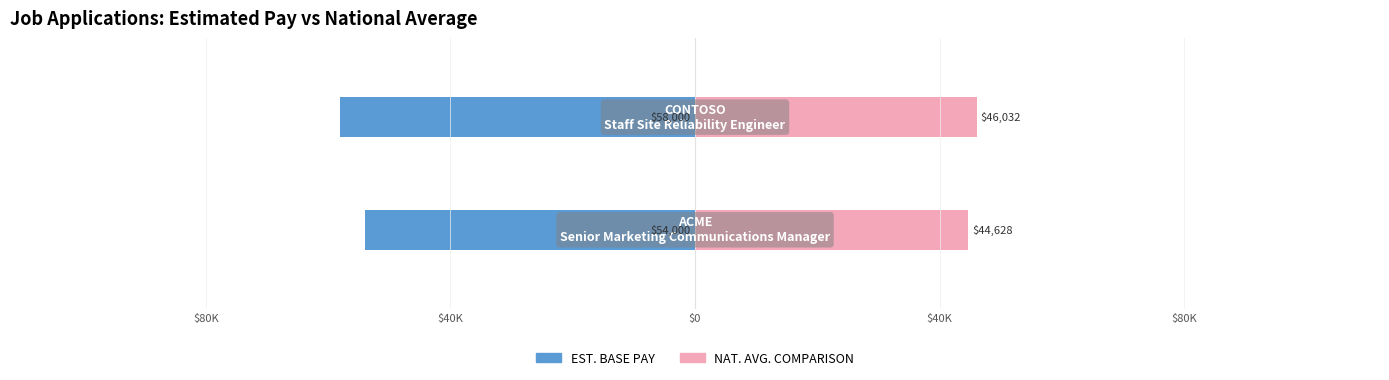

Reading left to right, transcribe all the data shown in this chart.

EST. BASE PAY: $80K=-23.6	$40K=-25.4
NAT. AVG. COMPARISON: $80K=19.5	$40K=20.1